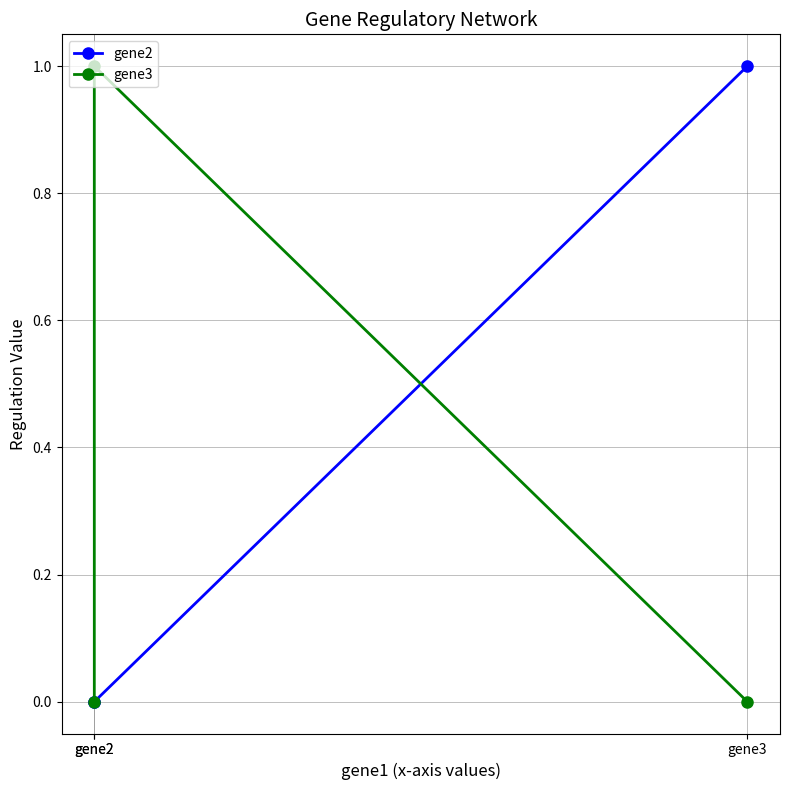

At which label is gene2 closest to 0?

gene2